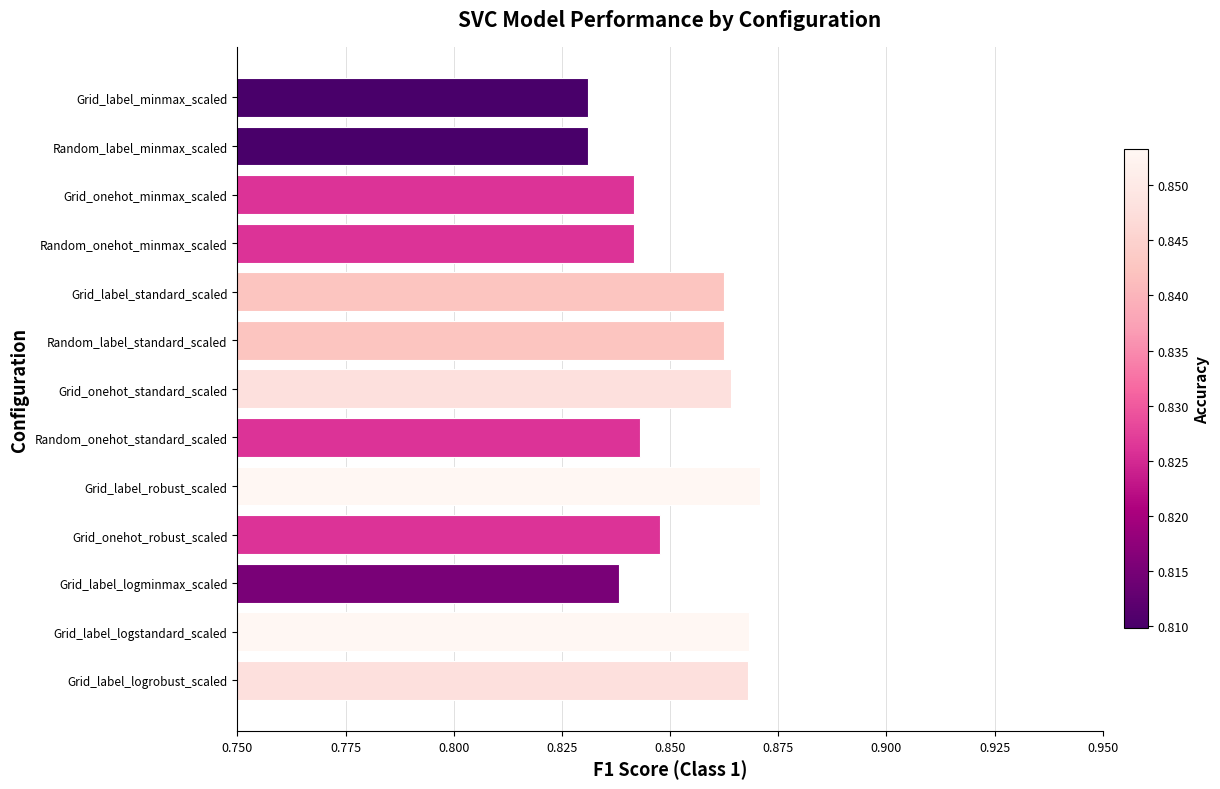

Count the values in the range 0 to 1.

13